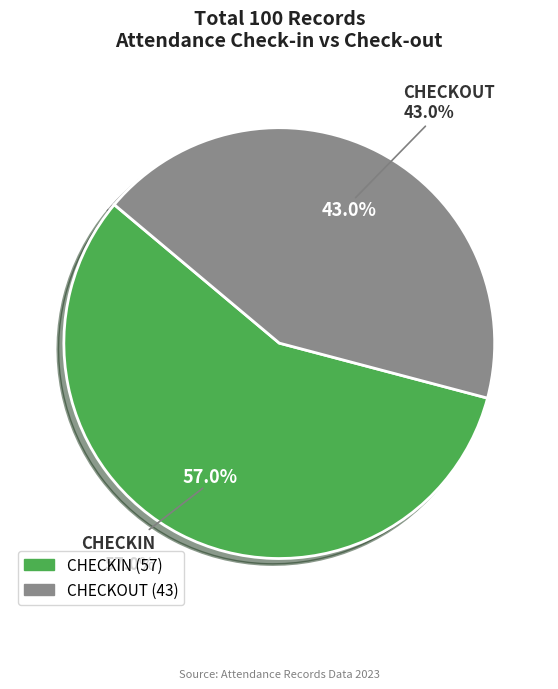

Which slice represents more than half of the pie?

CHECKIN